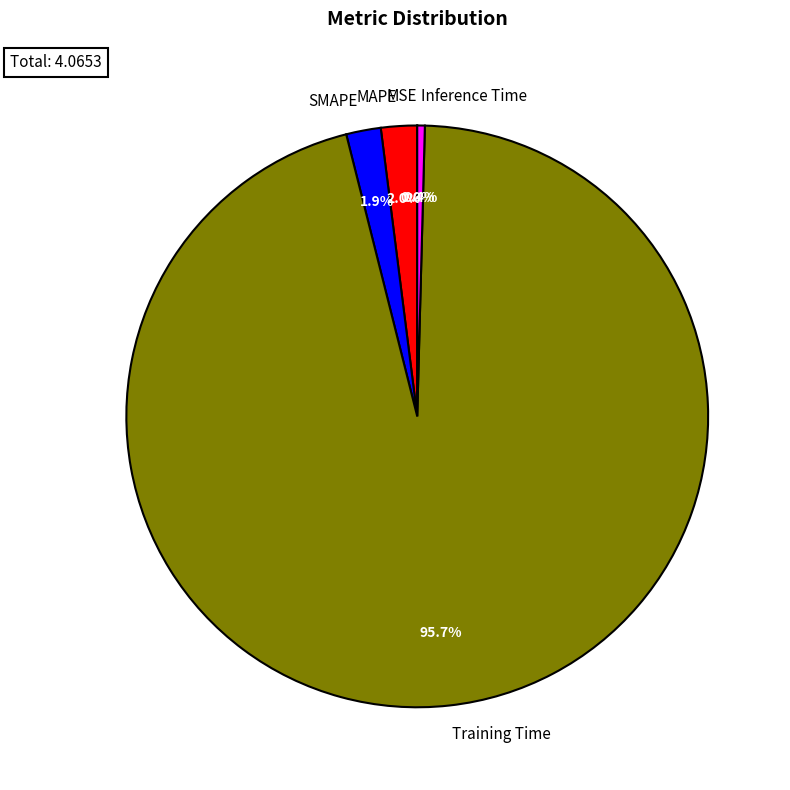

Which slice is the largest?

Training Time